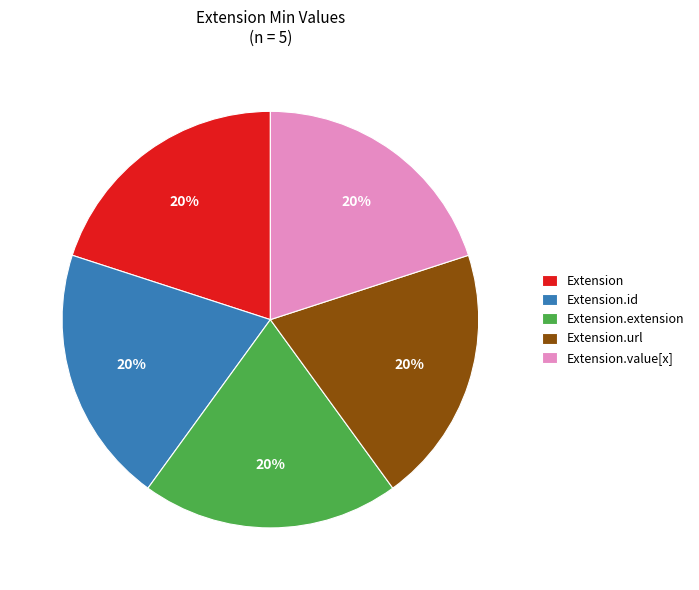

Count the number of slices in the pie.

5